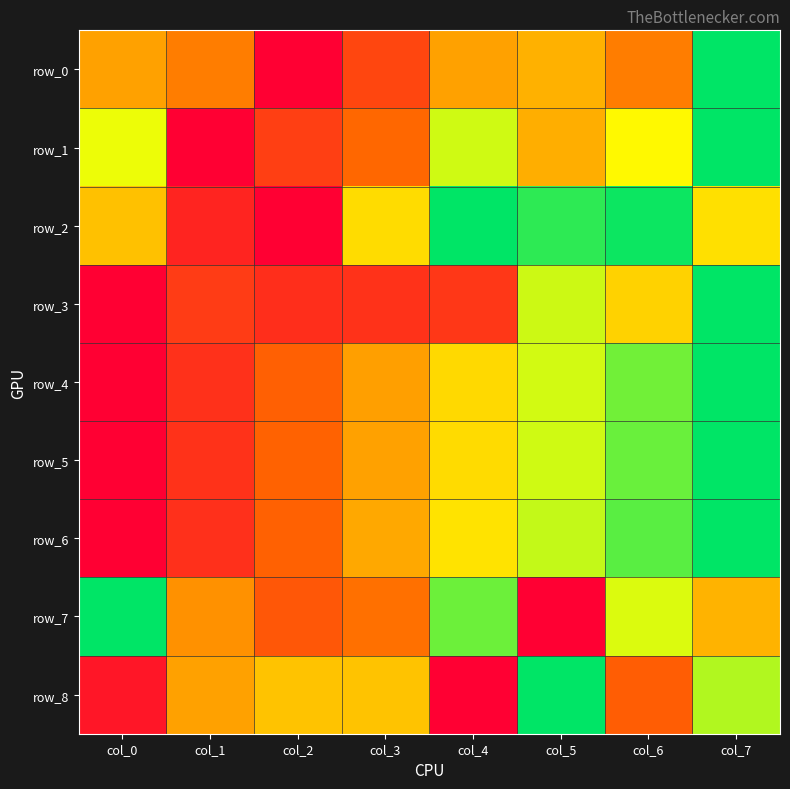

Count the number of categories in the chart.

8